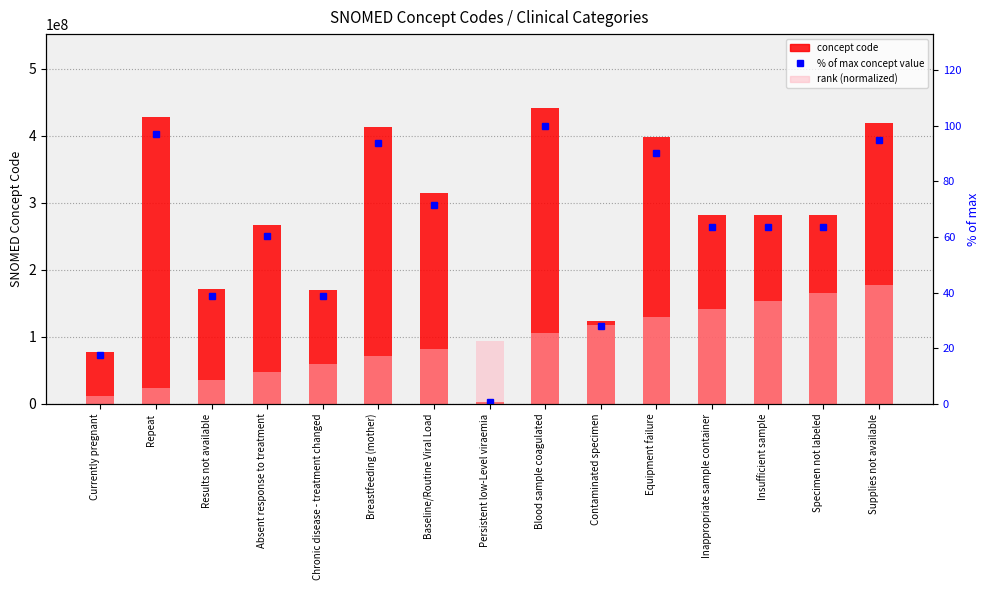

Which series changed the most between Results not available and Chronic disease - treatment changed?

rank (normalized)